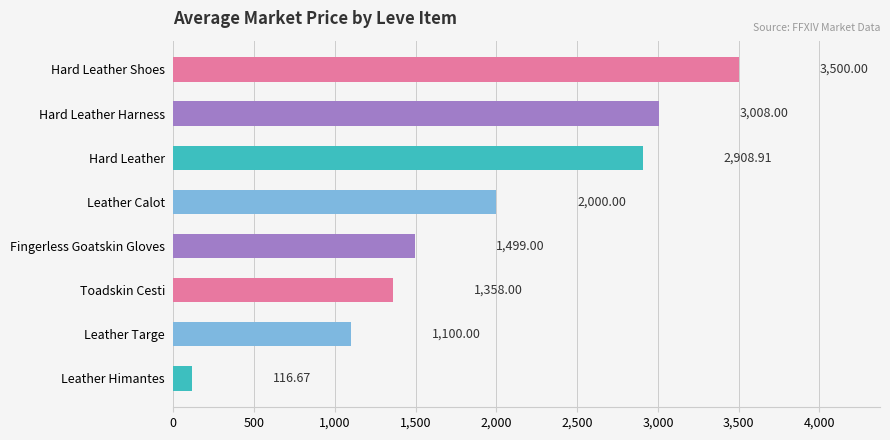

Where is the data nearest to the value 1808?

Leather Calot